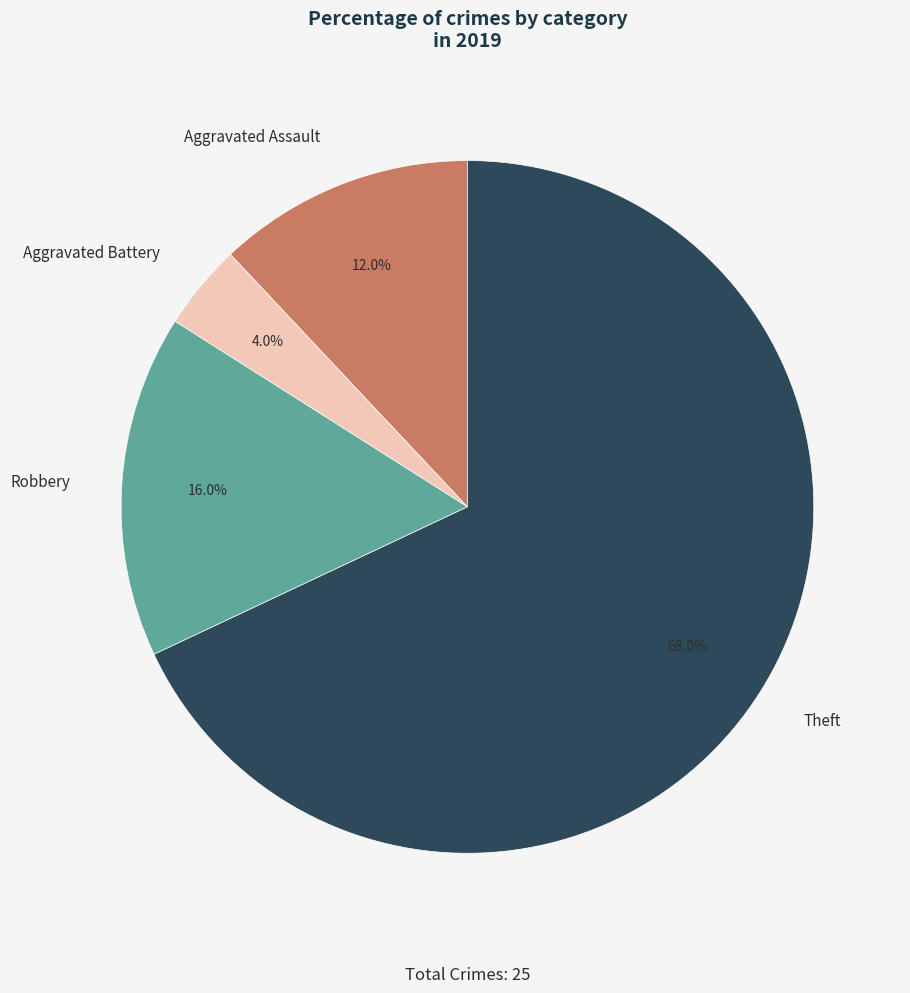

Is it true that Theft is 68% of the pie?

True